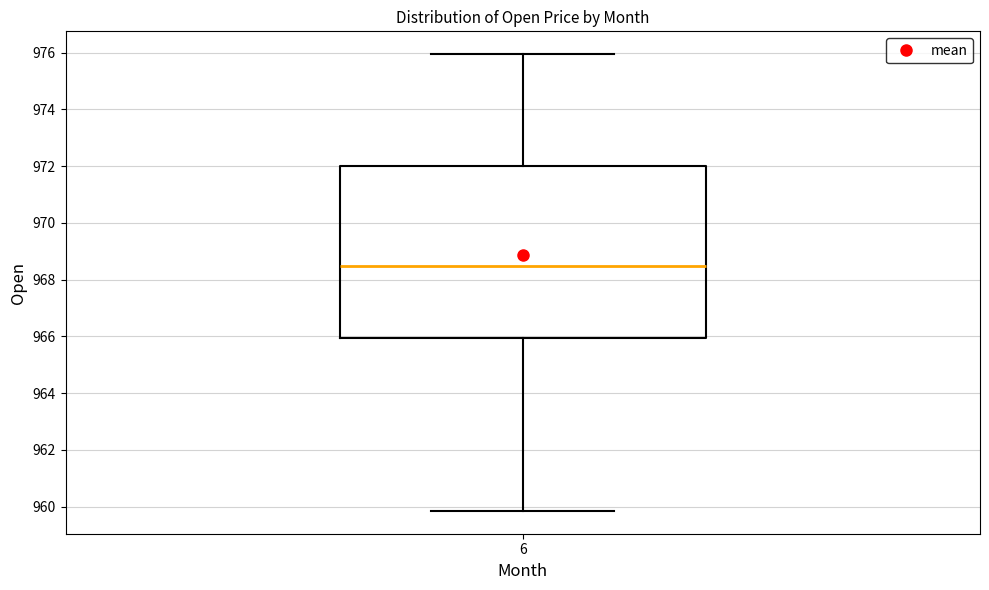

Transcribe this box plot: give where the median line is, the range the box spans, and where the two whiskers end, as read against the y-axis. The values are not printed on the chart, so give them approximately, as read against the axis.

median 968.4, box 966.0 to 972.0, whiskers 959.8 to 976.0